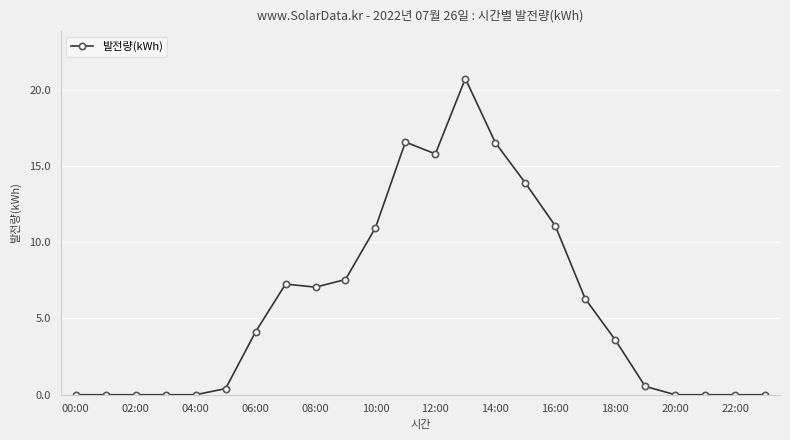

What is the greatest value displayed?

20.7